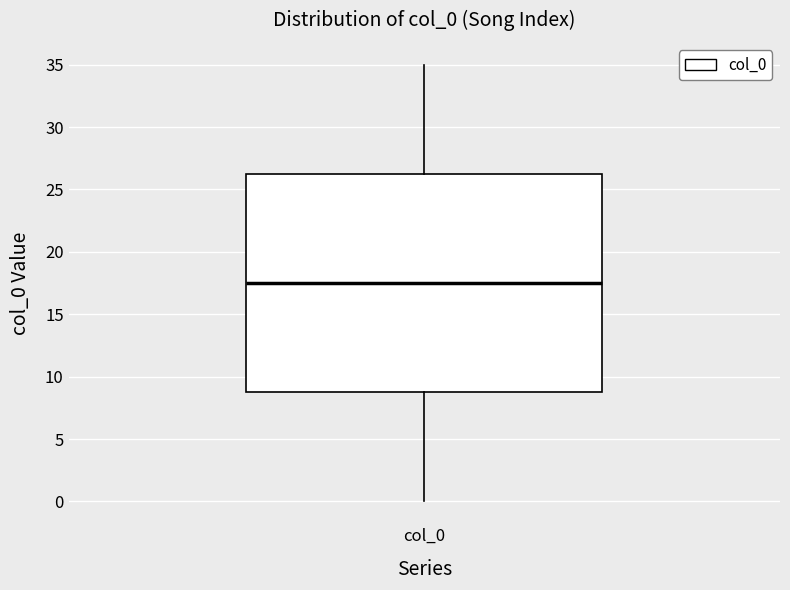

Where does the lower whisker of the box for col_0 end on the y-axis? The values are not printed on the chart, so give them approximately, as read against the axis.

0.0